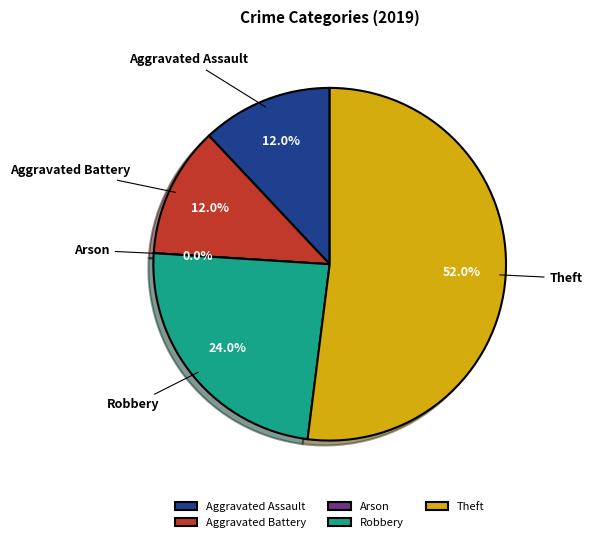

To the nearest percent, what is the combined percentage of Aggravated Battery and Arson?

12%